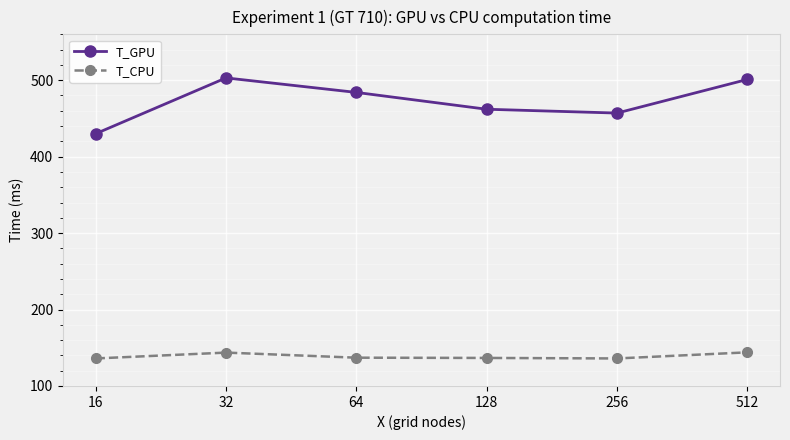

List the series in order of their peak value, highest first.

T_GPU, T_CPU